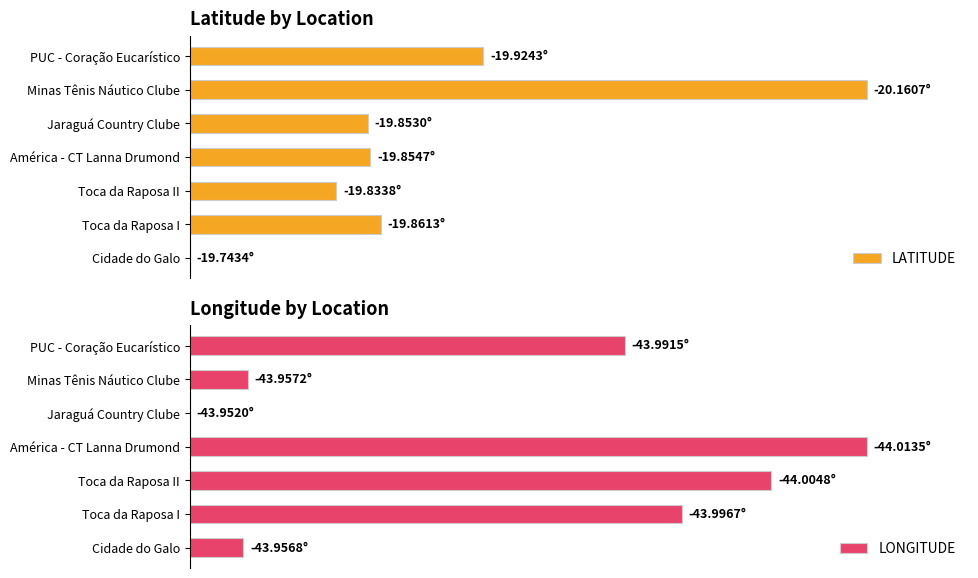

What is the sum of all LONGITUDE values?

339.4